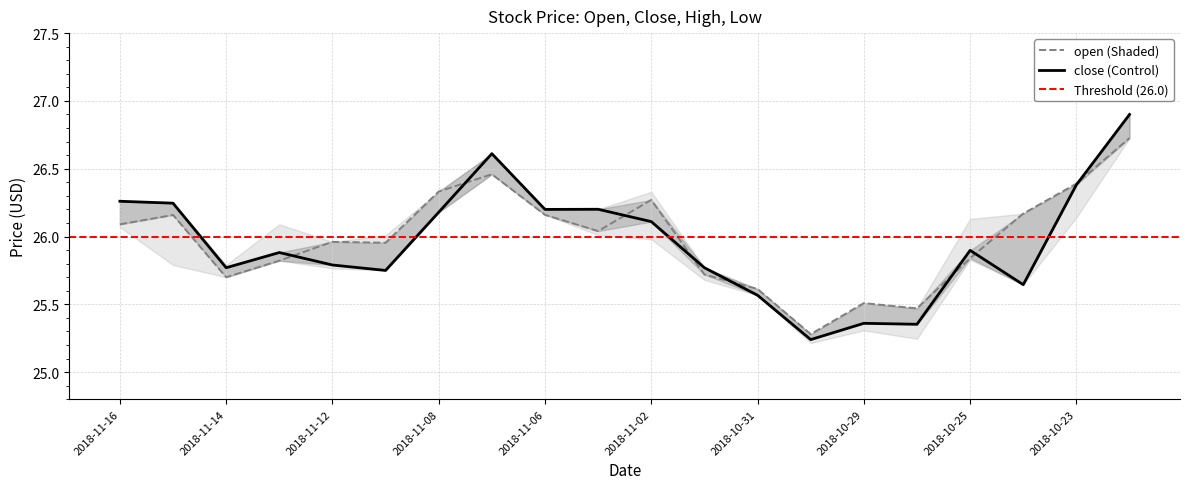

Reading right to left, list all the values displayed in this chart.

close: 26.9	26.4	25.6	25.9	25.4	25.4	25.2	25.6	25.8	26.1	26.2	26.2	26.6	26.2	25.8	25.8	25.9	25.8	26.2	26.3
open: 26.7	26.4	26.2	25.8	25.5	25.5	25.3	25.6	25.7	26.3	26.0	26.2	26.5	26.3	26.0	26.0	25.8	25.7	26.2	26.1